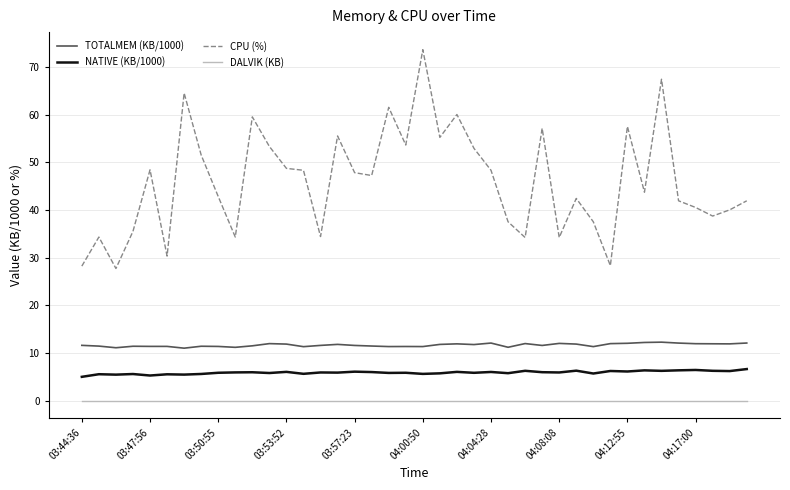

Which series has the widest spread of values?

CPU (%)